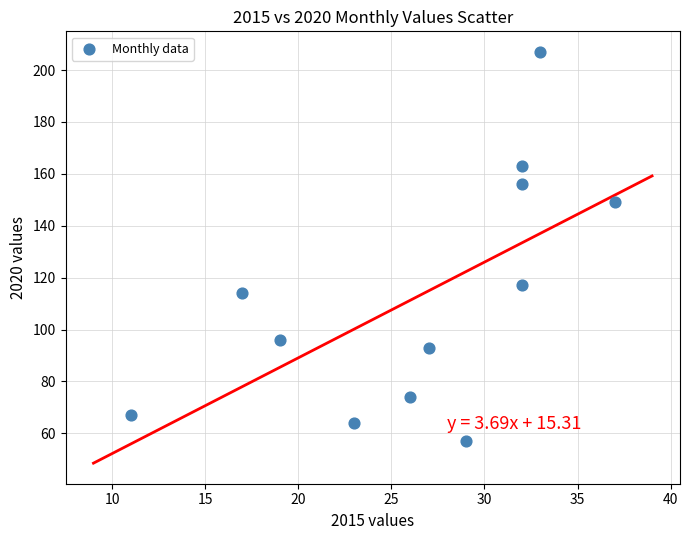

What Y value in the scatter plot is closest to 132?

117